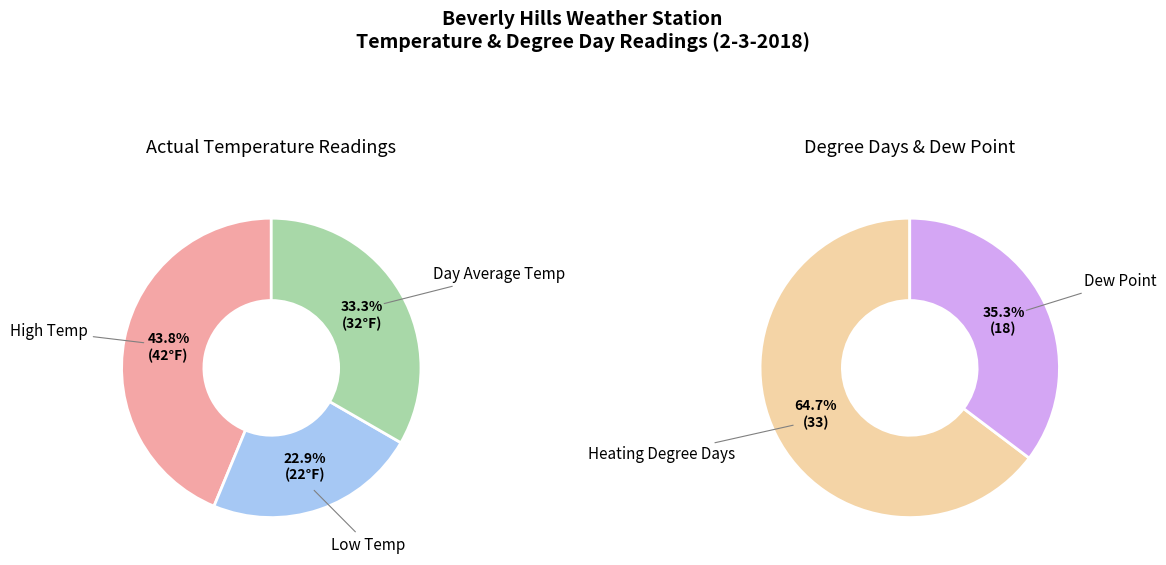

Which has a higher value, Low Temp or High Temp?

High Temp